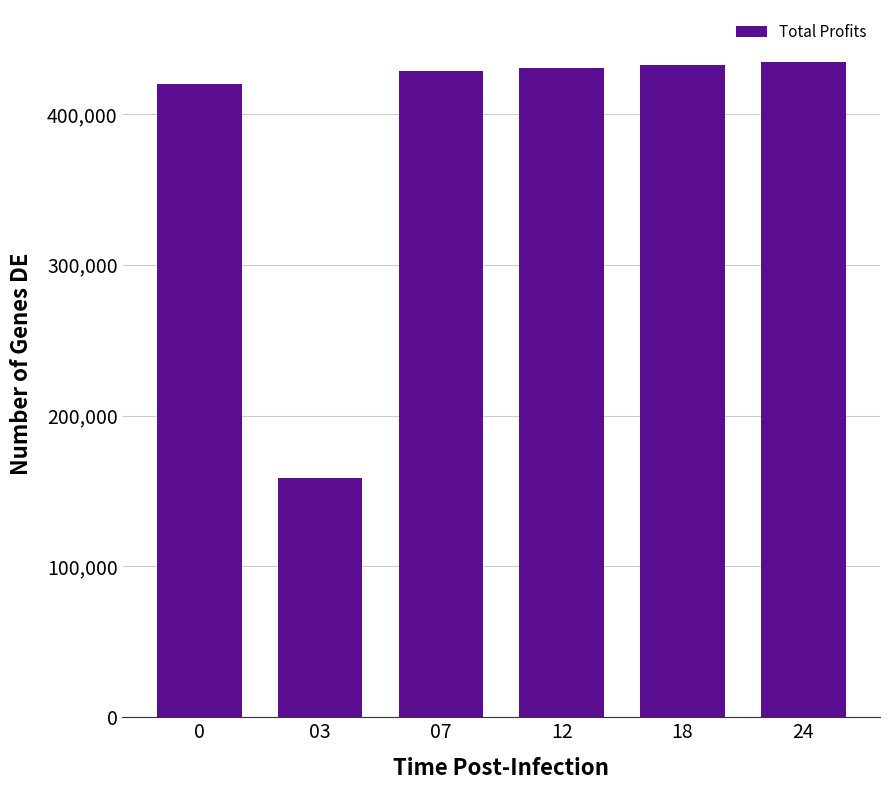

What is the difference between the values at 24 and 18?

1824.2